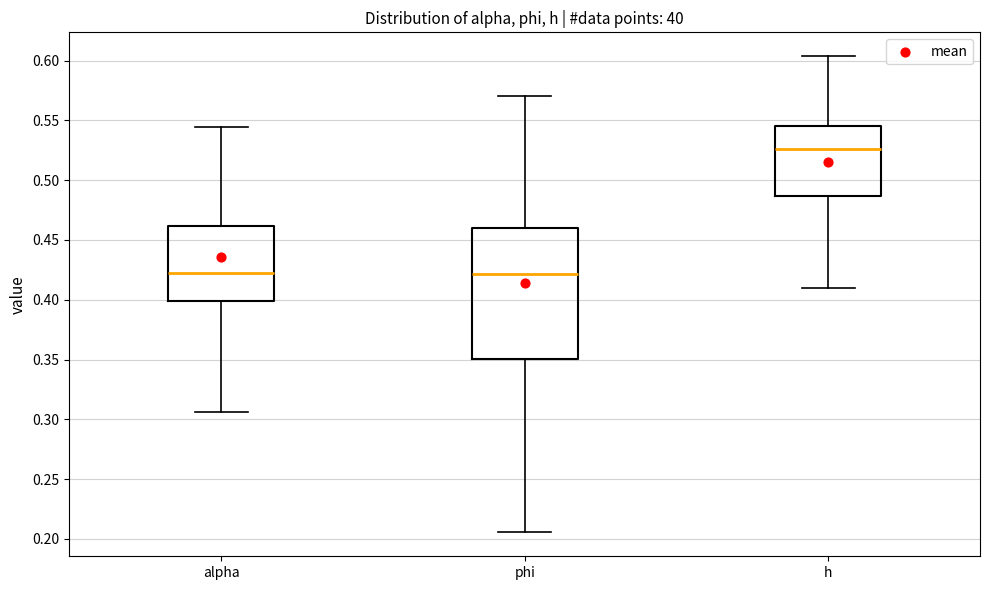

Reading left to right, transcribe this box plot: for each box, give where its median line is, the range the box spans, and where its two whiskers end, as read against the y-axis. The values are not printed on the chart, so give them approximately, as read against the axis.

alpha: median 0.425, box 0.400 to 0.460, whiskers 0.305 to 0.545
phi: median 0.420, box 0.350 to 0.460, whiskers 0.205 to 0.570
h: median 0.525, box 0.485 to 0.545, whiskers 0.410 to 0.605